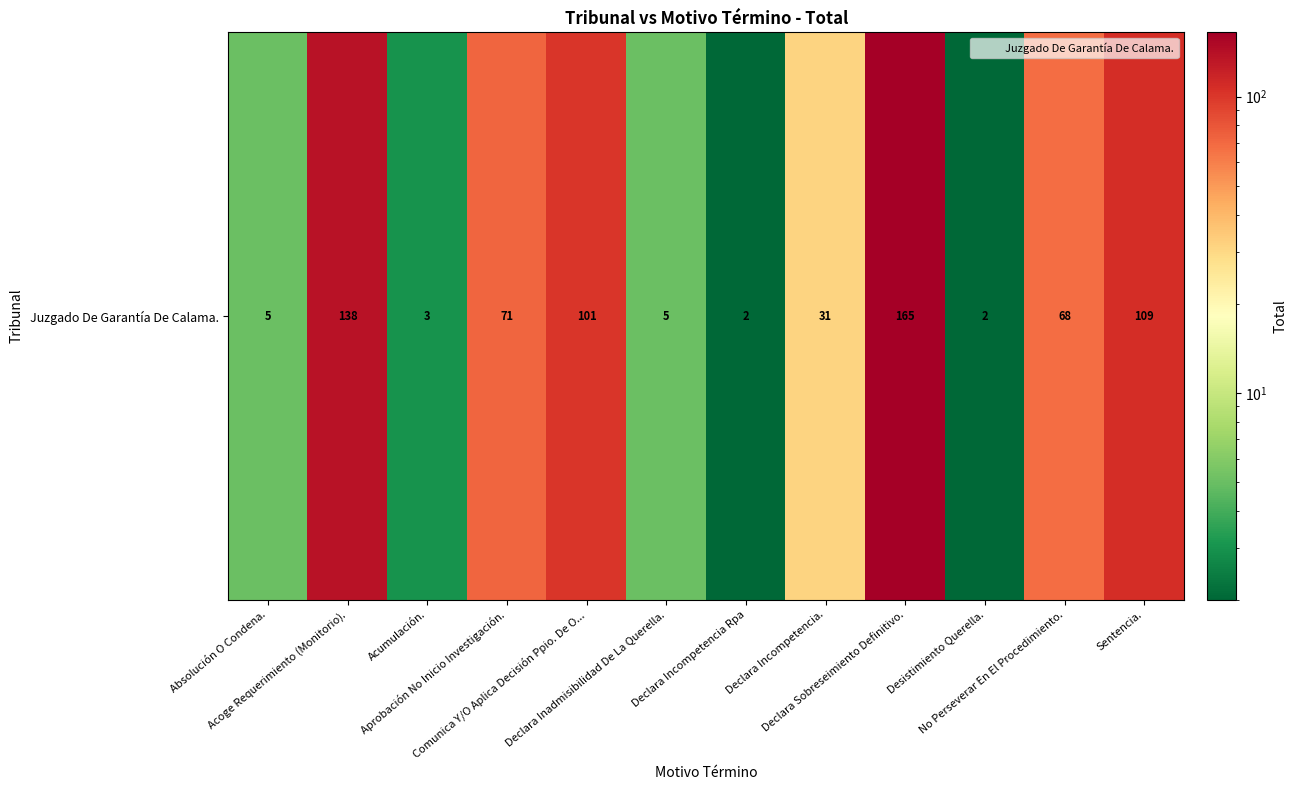

List the labels in order of value, smallest first.

Declara Incompetencia Rpa, Desistimiento Querella., Acumulación., Absolución O Condena., Declara Inadmisibilidad De La Querella., Declara Incompetencia., No Perseverar En El Procedimiento., Aprobación No Inicio Investigación., Comunica Y/O Aplica Decisión Ppio. De O..., Sentencia., Acoge Requerimiento (Monitorio)., Declara Sobreseimiento Definitivo.